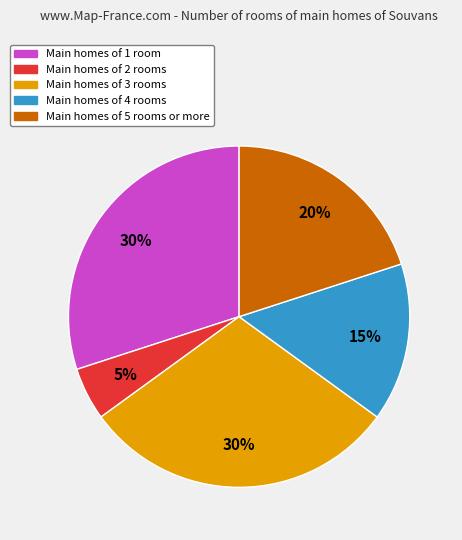

The Main homes of 2 rooms slice represents 11% of the pie. True or false?

False